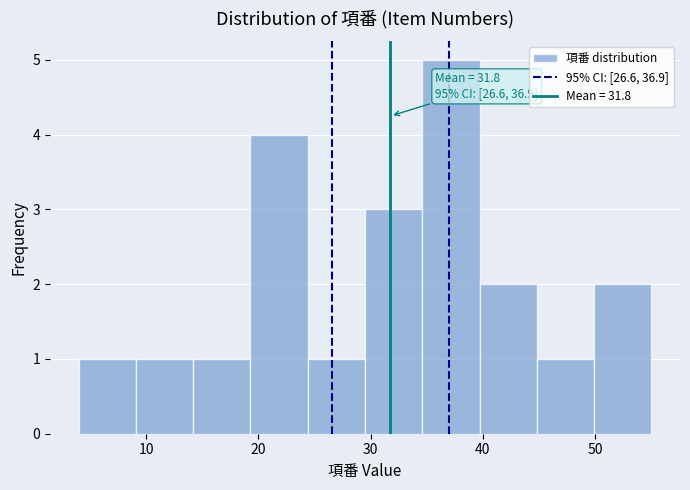

Which range on the x-axis has the tallest bar?

34.6 to 39.7